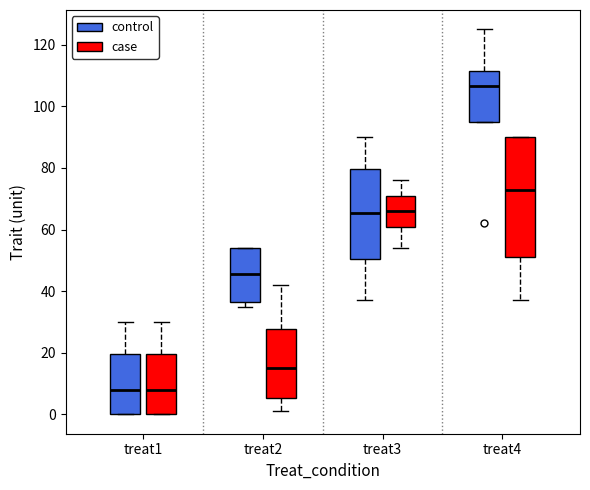

Reading left to right, read every box against the y-axis: the position of its median line, the range the box covers, and the ends of its whiskers. The values are not printed on the chart, so give them approximately, as read against the axis.

treat1 (control): median 8, box 0 to 20, whiskers 0 to 30
treat1 (case): median 8, box 0 to 20, whiskers 0 to 30
treat2 (control): median 46, box 36 to 54, whiskers 36 (just below the box's lower edge) to 54
treat2 (case): median 16, box 6 to 28, whiskers 2 to 42
treat3 (control): median 66, box 50 to 80, whiskers 38 to 90
treat3 (case): median 66, box 60 to 70, whiskers 54 to 76
treat4 (control): median 106, box 96 to 112, whiskers 96 to 126
treat4 (case): median 74, box 52 to 90, whiskers 38 to 90